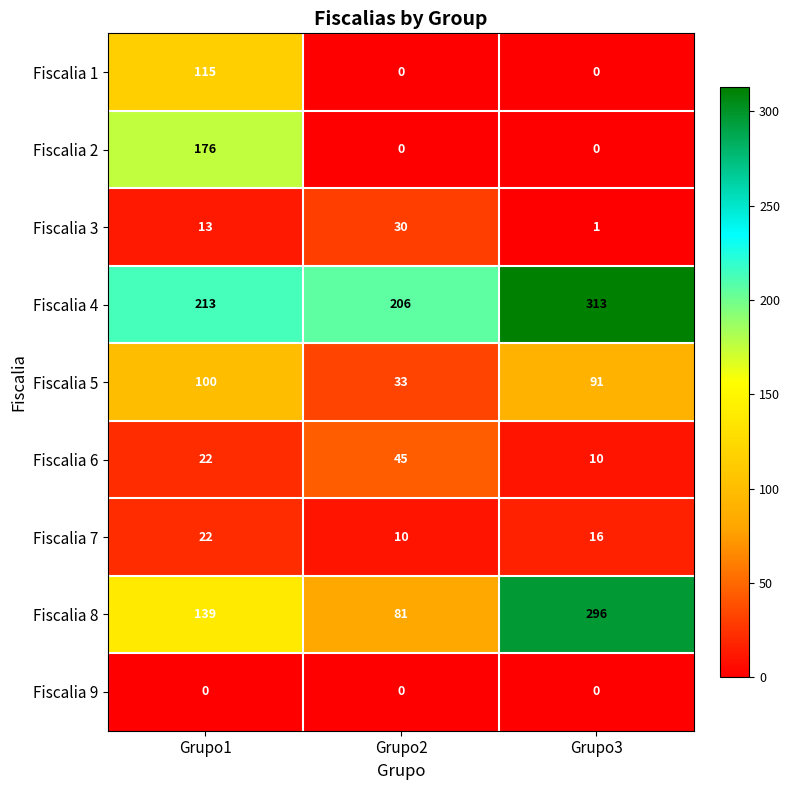

Count the number of data series in this chart.

9